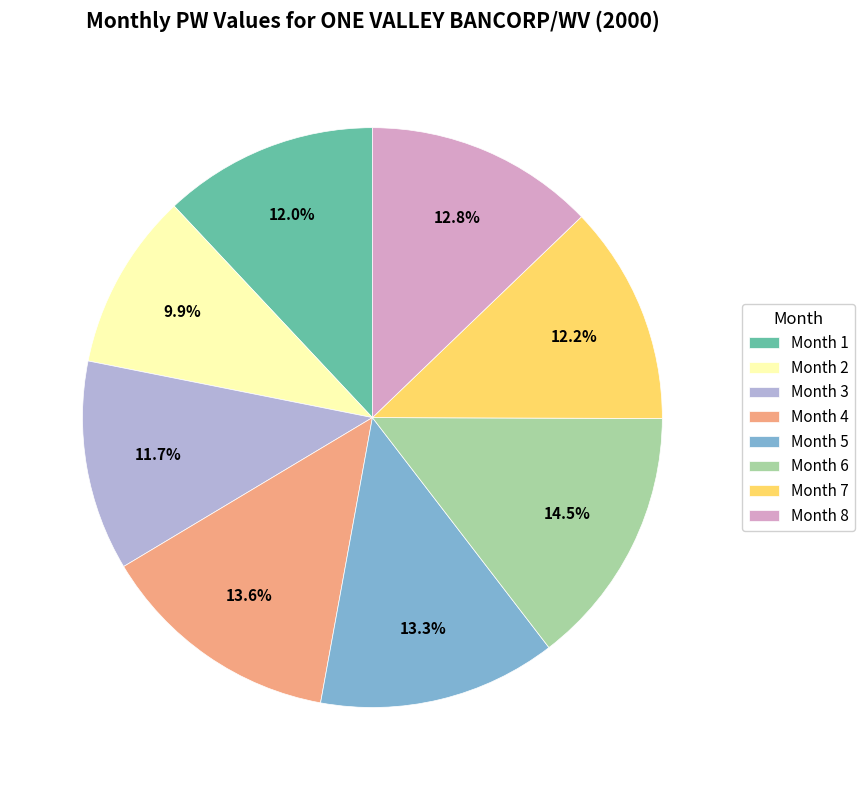

Combined, what portion of the pie is Month 7 and Month 1?

24.2%